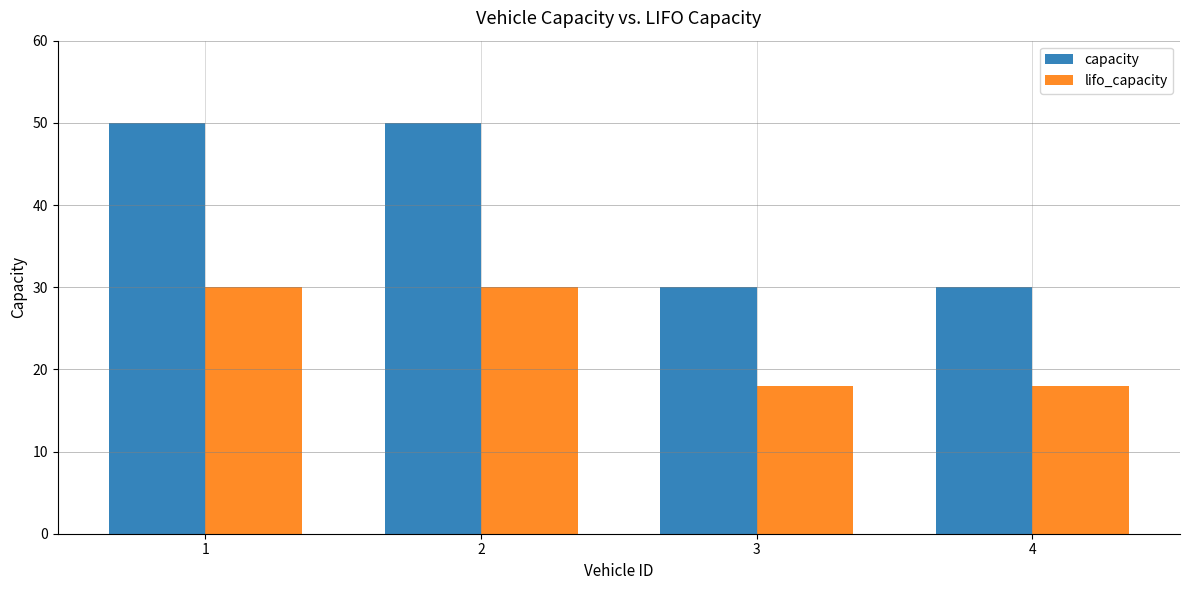

What is the sum of the capacity values at 3 and 2?

80